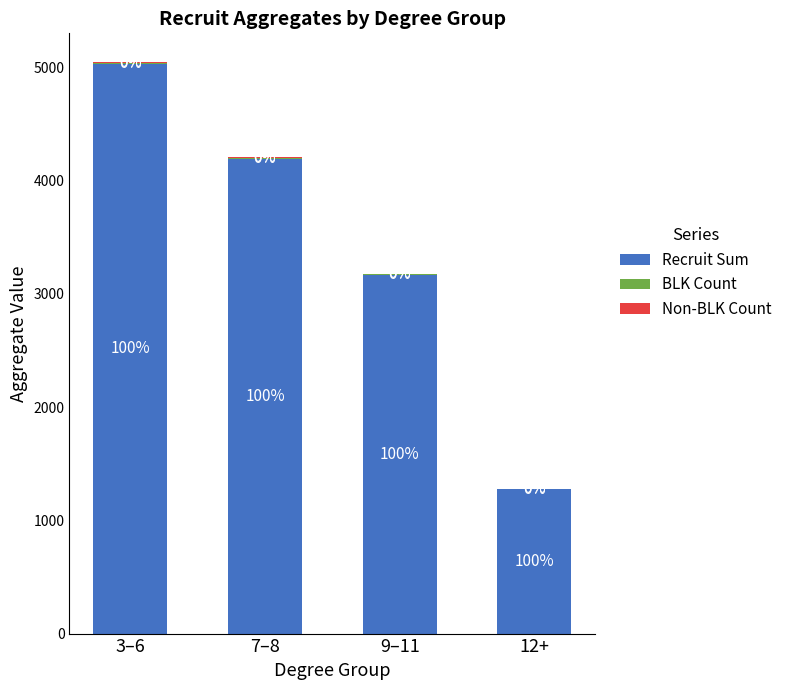

Are the bars horizontal?

No